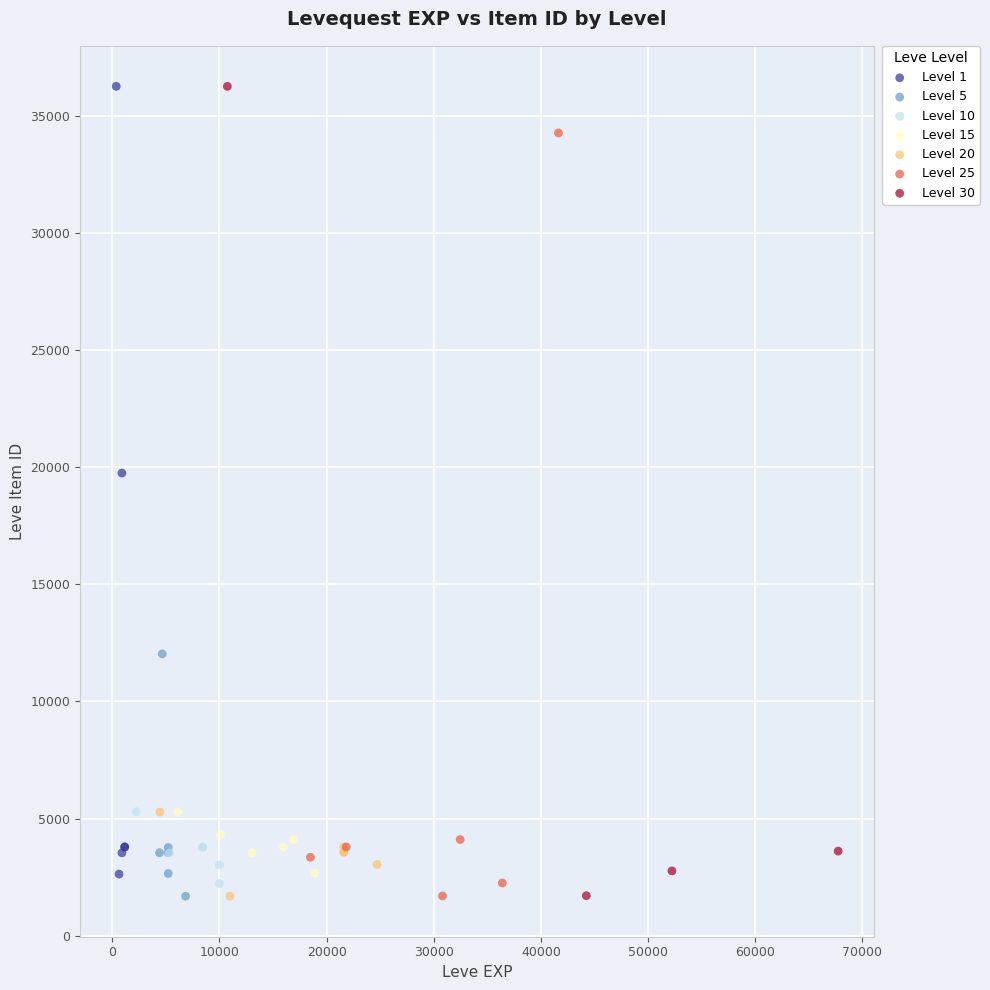

What are all the series names shown in the legend?

Level 1, Level 5, Level 10, Level 15, Level 20, Level 25, Level 30